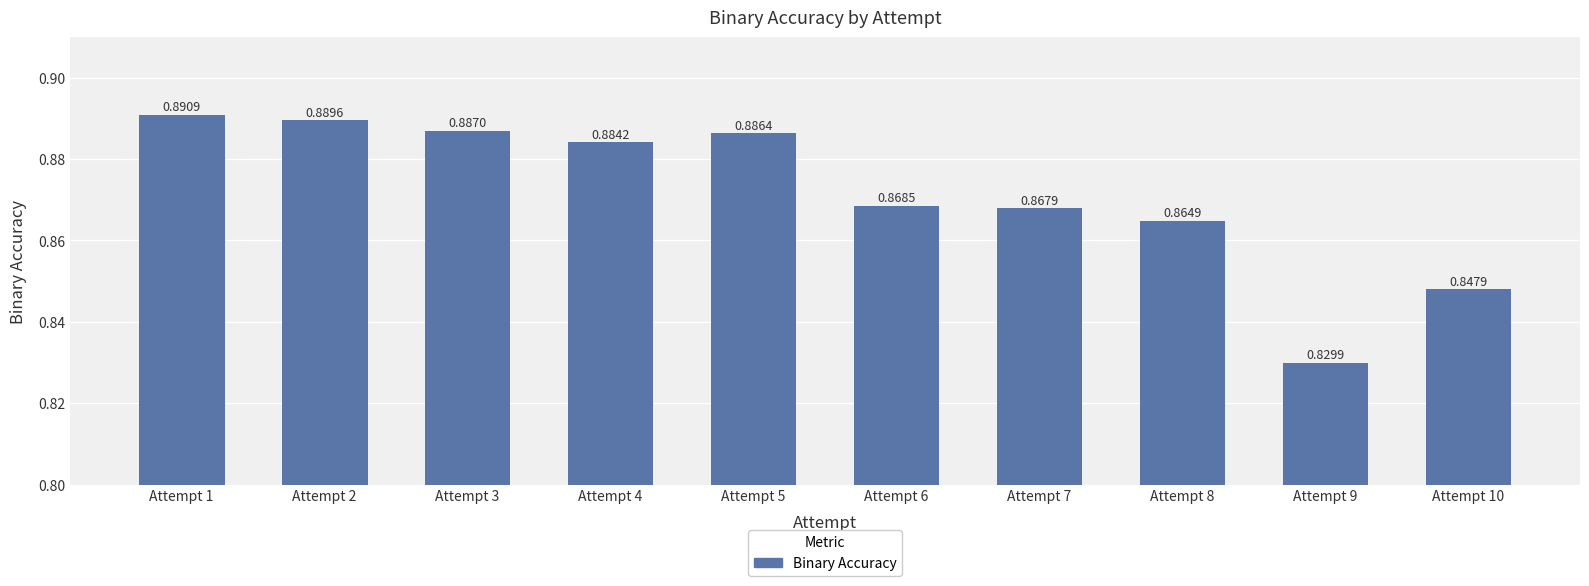

At which category does the chart reach its minimum across all series?

Attempt 9